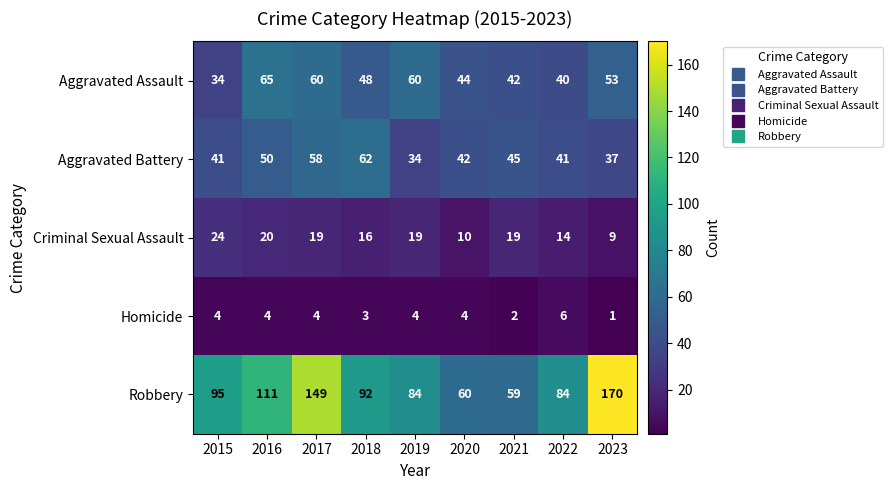

At which label is Robbery closest to 114?

2016